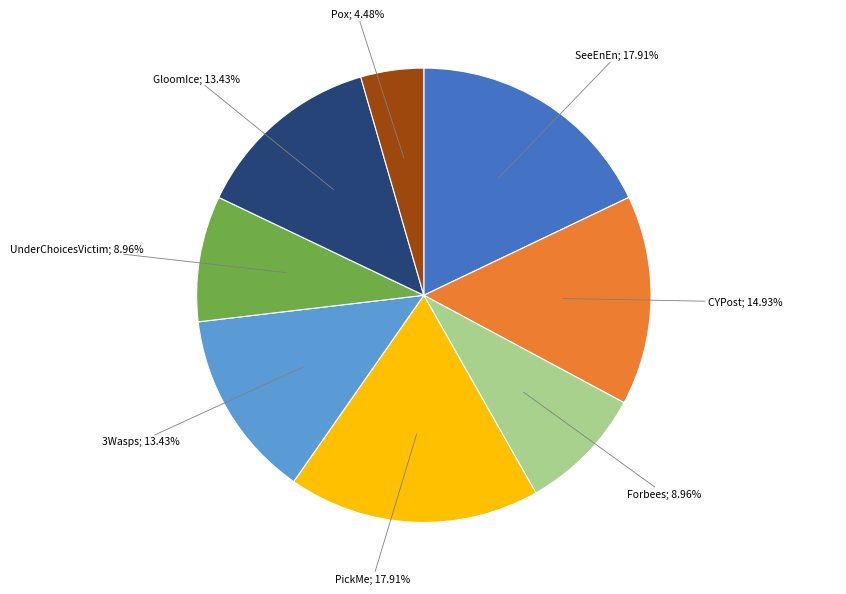

Is there a majority slice in this chart?

No